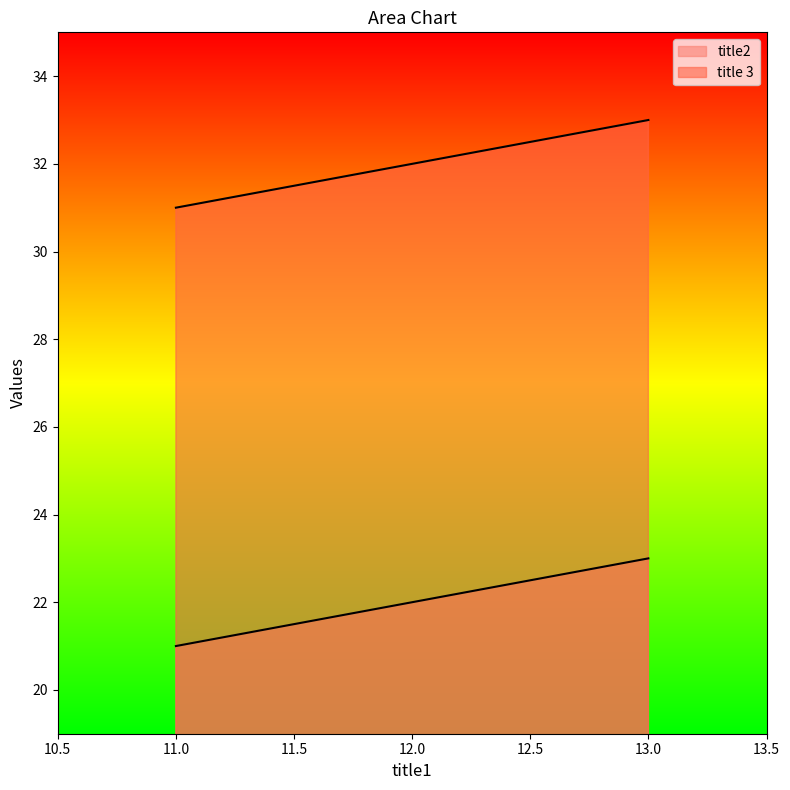

The title 3 series shows 18 at 11. True or false?

False